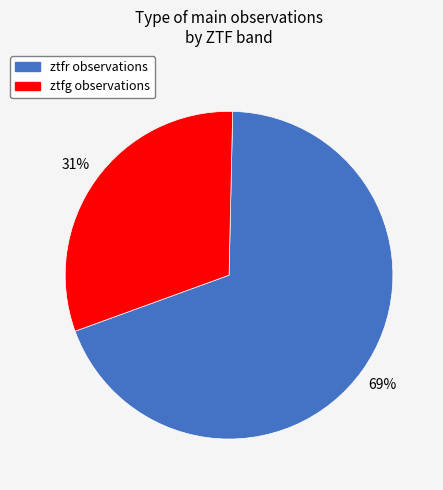

Which category has the biggest portion of the pie?

ztfr